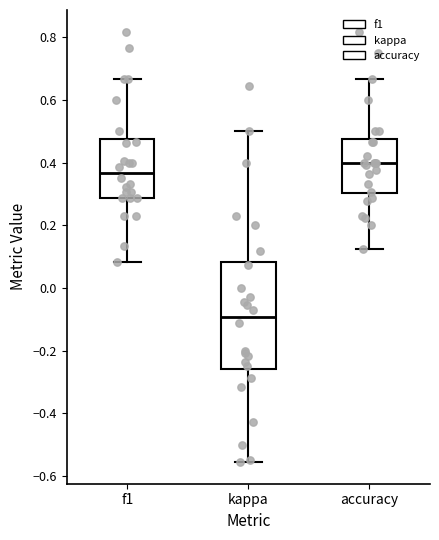

Reading left to right, read every box against the y-axis: the position of its median line, the range the box covers, and the ends of its whiskers. The values are not printed on the chart, so give them approximately, as read against the axis.

f1: median 0.36, box 0.28 to 0.48, whiskers 0.08 to 0.66
kappa: median -0.10, box -0.26 to 0.08, whiskers -0.56 to 0.50
accuracy: median 0.40, box 0.30 to 0.48, whiskers 0.12 to 0.66